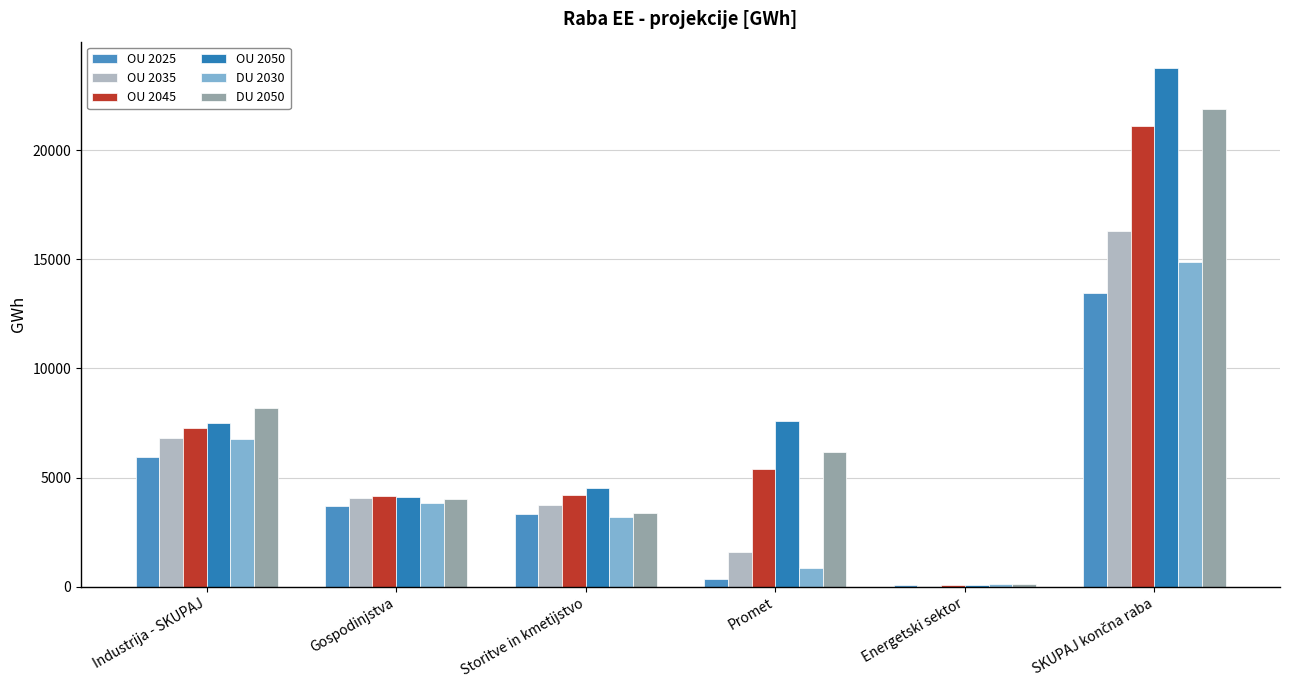

The OU 2050 series shows 4516.7 at Storitve in kmetijstvo. True or false?

True